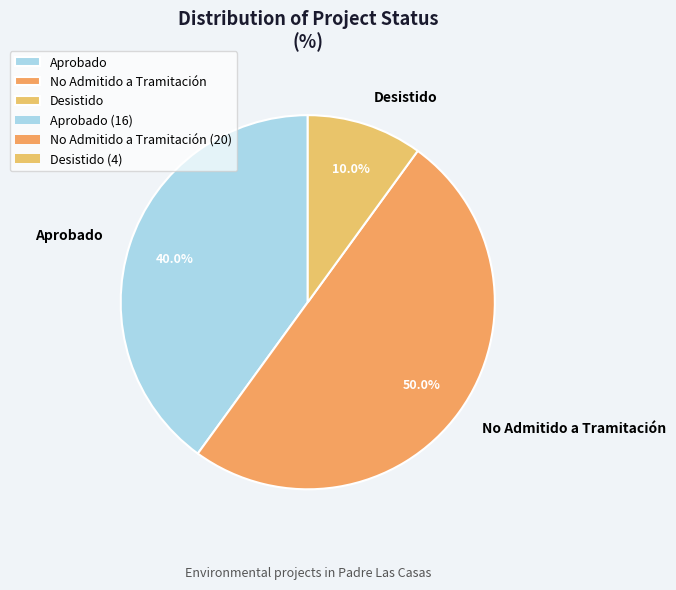

Which has a higher value, No Admitido a Tramitación or Desistido?

No Admitido a Tramitación